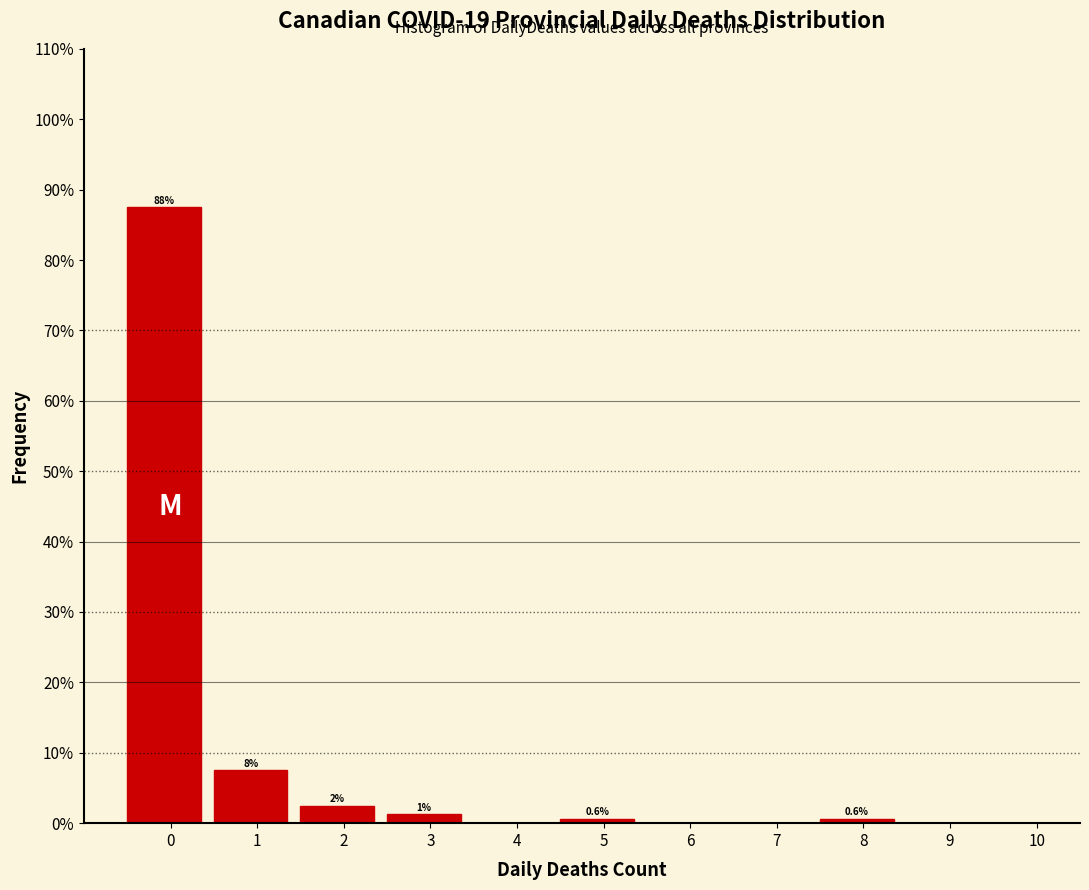

Are the bars horizontal?

No